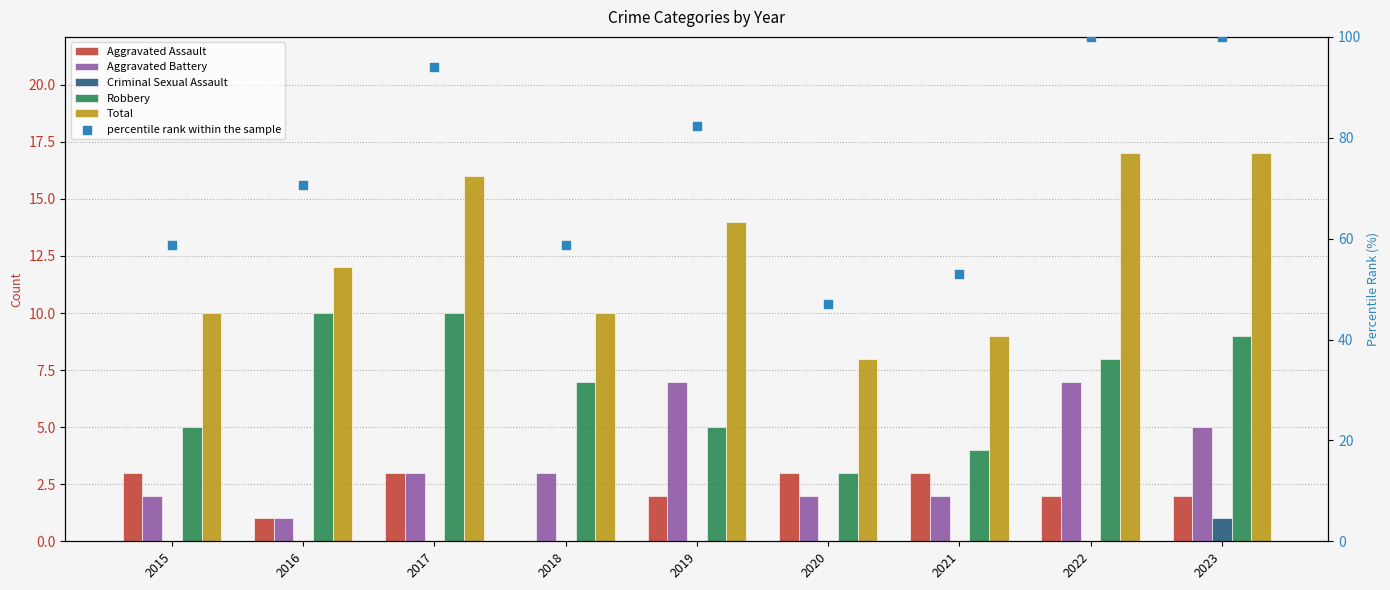

At which category is the sum across all series the highest?

2022